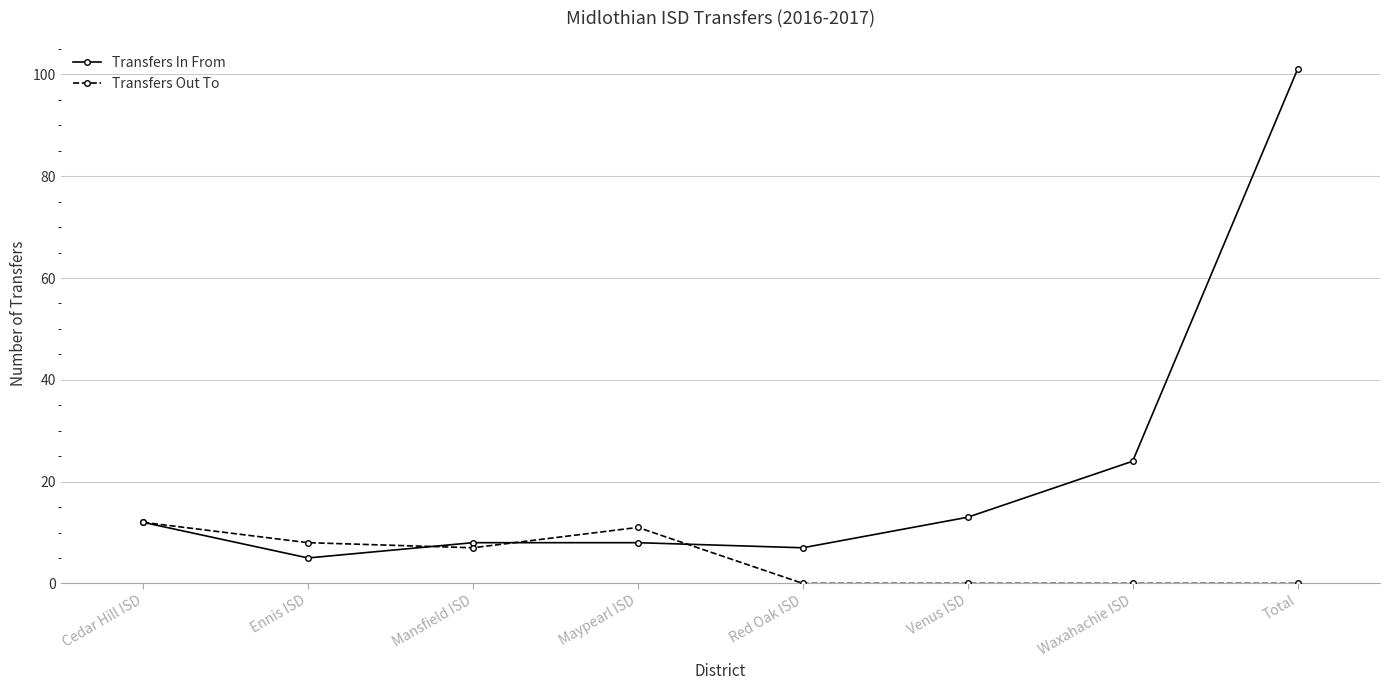

Which series has the largest total across all categories?

Transfers In From